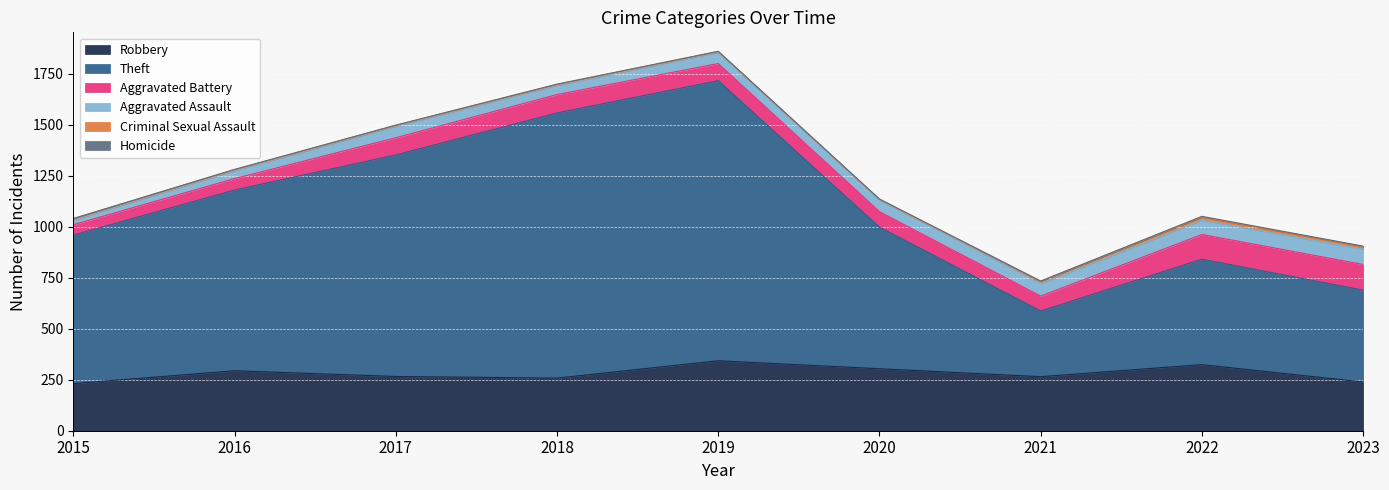

The value of Homicide at 2016 is 1. True or false?

True